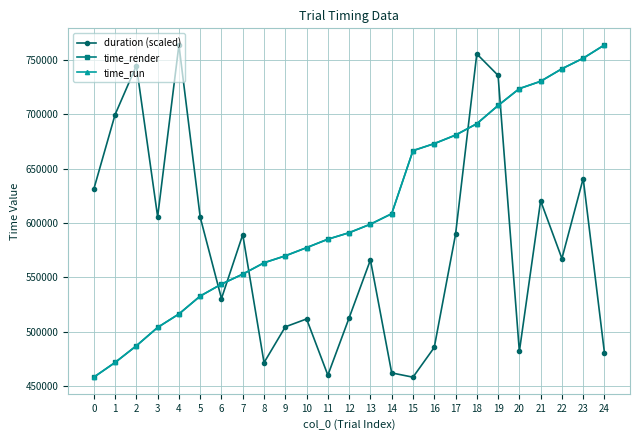

The value of time_render at 23 is 1164378.6. True or false?

False